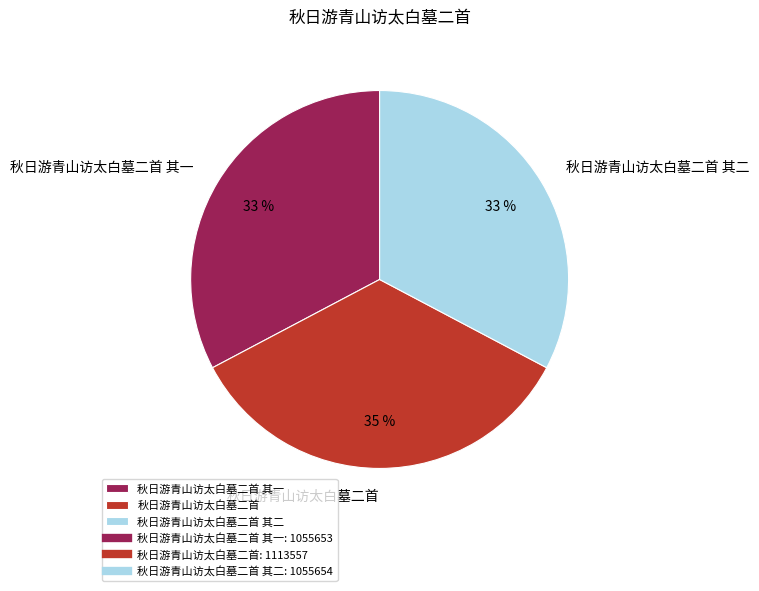

How many segments does this pie chart have?

3